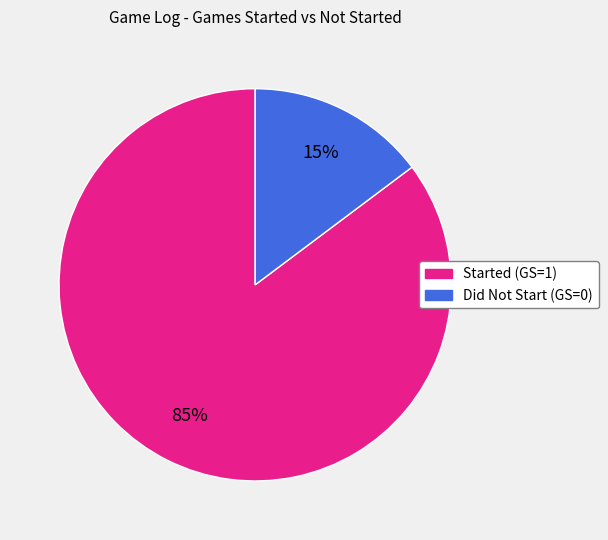

To the nearest percent, what is the difference between the largest and smallest slice percentages?

70%